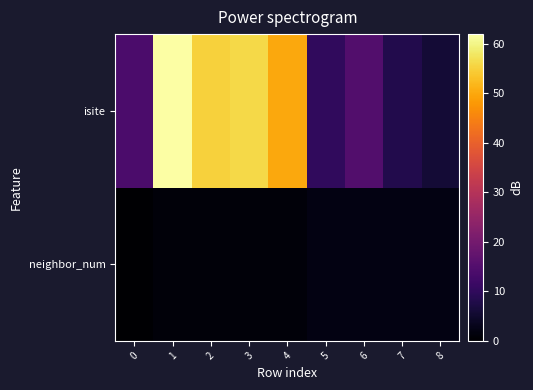

Count the number of data series in this chart.

2